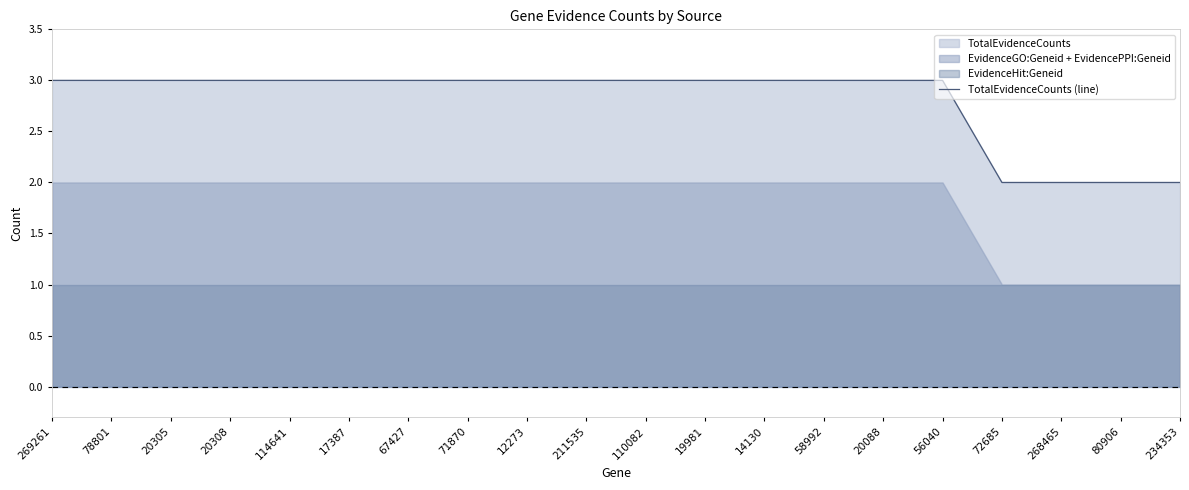

Reading left to right, transcribe all the data shown in this chart.

269261=3	78801=3	20305=3	20308=3	114641=3	17387=3	67427=3	71870=3	12273=3	211535=3	110082=3	19981=3	14130=3	58992=3	20088=3	56040=3	72685=2	268465=2	80906=2	234353=2